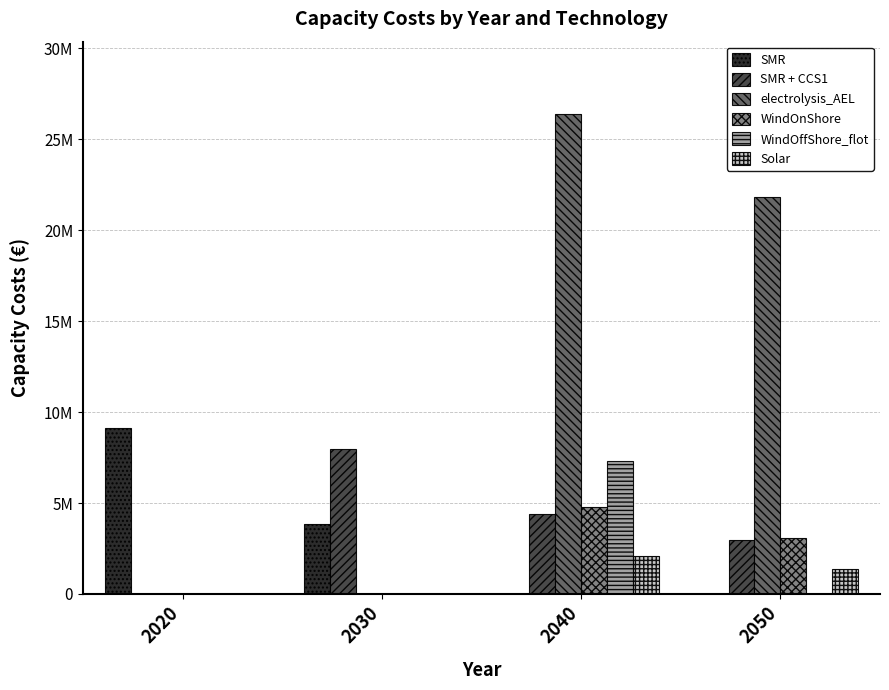

At which category is the sum across all series the highest?

2040